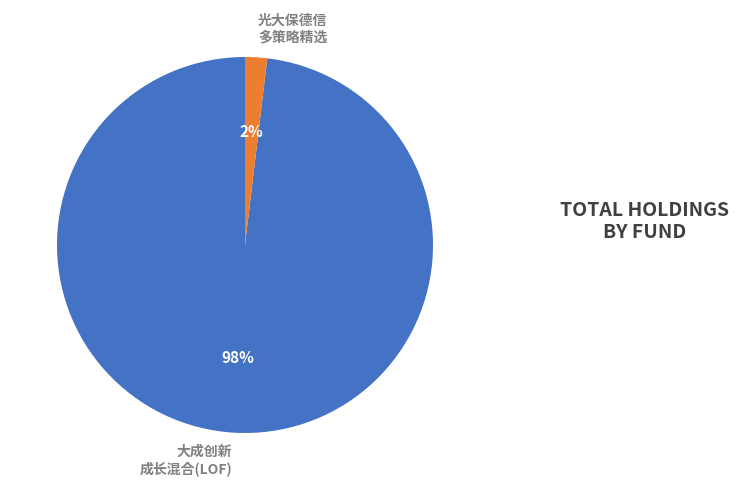

Between 光大保德信 多策略精选 and 大成创新 成长混合(LOF), which is larger?

大成创新 成长混合(LOF)